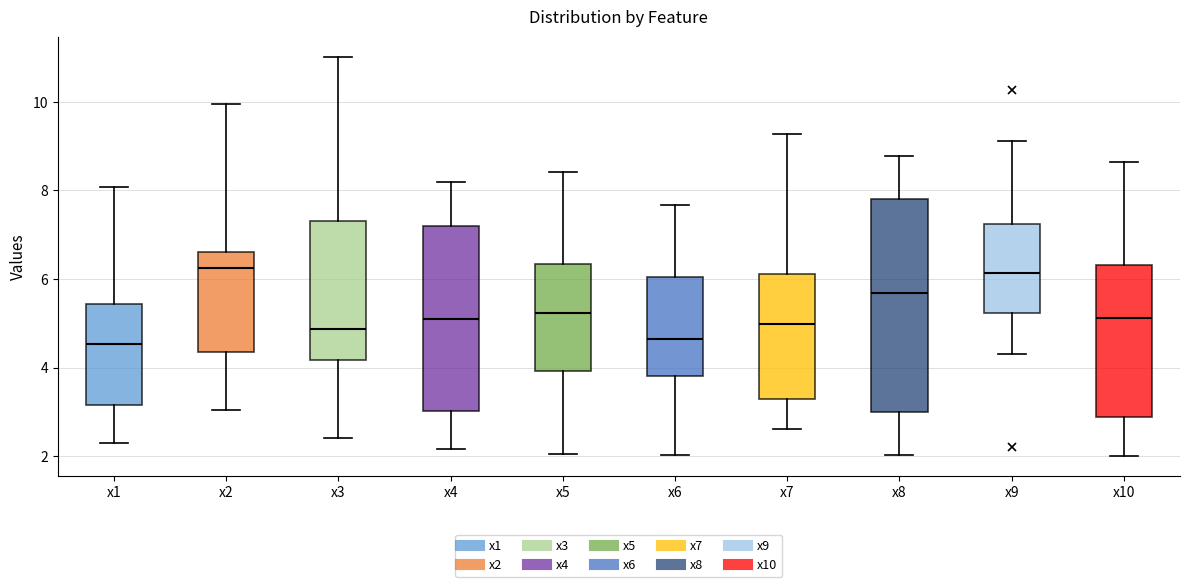

Which box is the tallest, from its lower edge to its upper edge?

x8